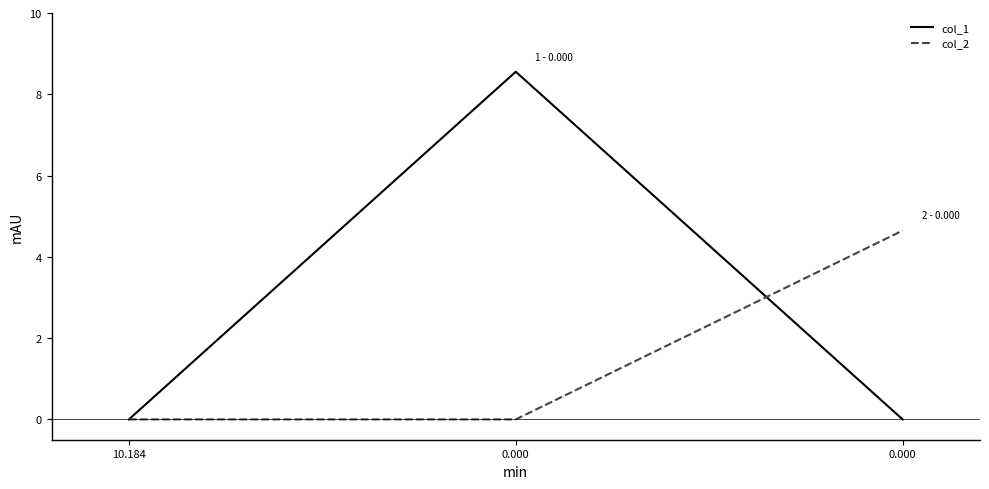

The col_1 series shows 8.6 at 0.000. True or false?

True